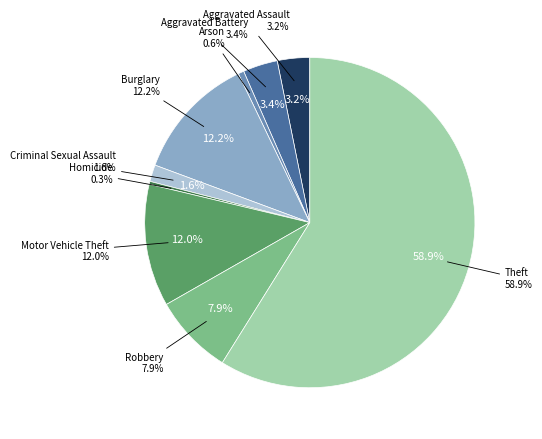

Do Motor Vehicle Theft and Criminal Sexual Assault together represent more than half of the pie?

No